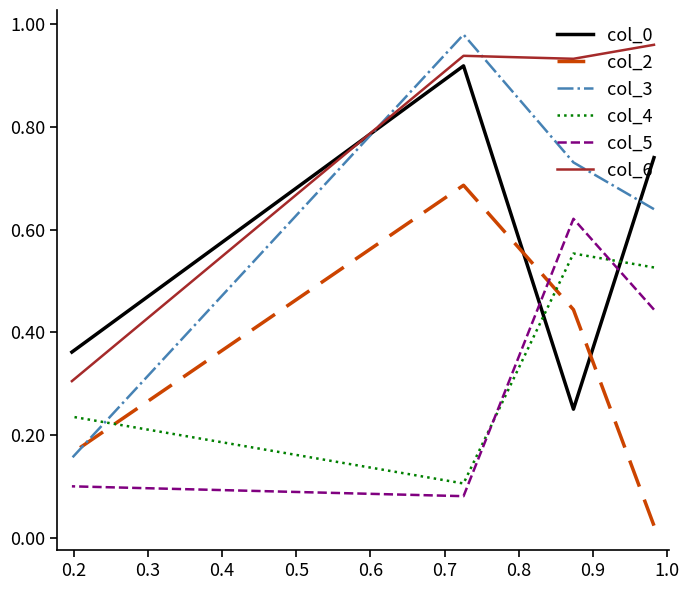

What is the difference between the maximum and second lowest values in the col_4 series?

0.3